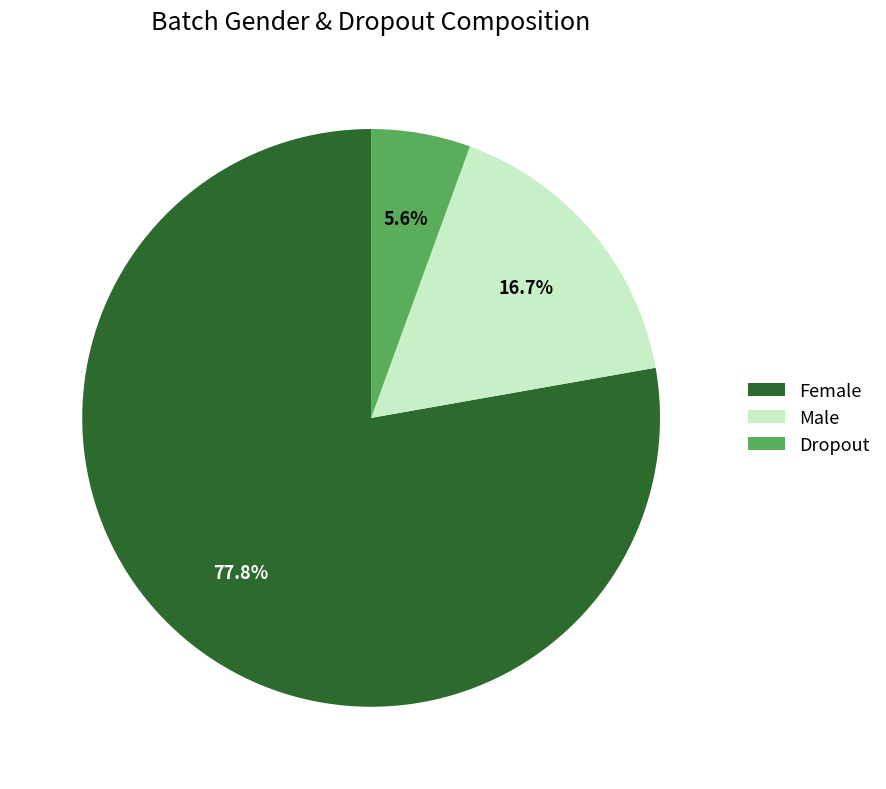

What is the ratio of the value at Male to the value at Dropout?

3.0